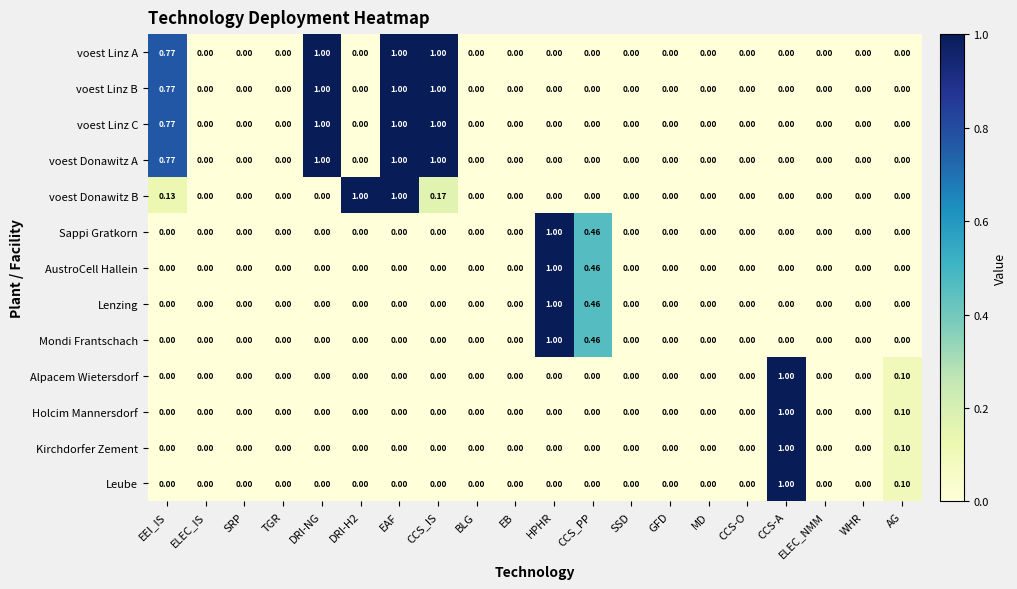

Is the value of Mondi Frantschach at ELEC_NMM greater than the value of voest Linz C at EEI_IS?

No